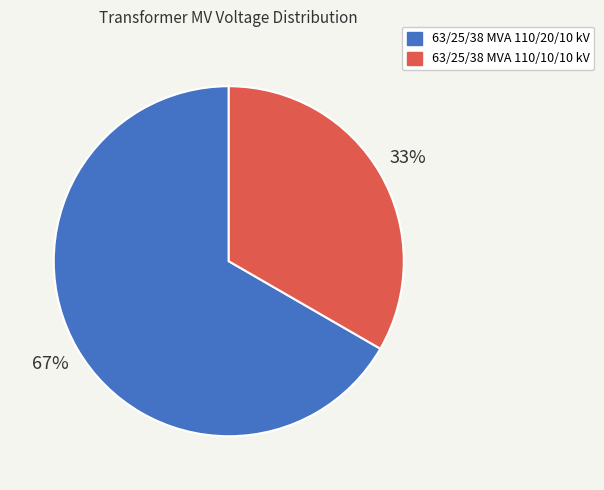

Combined, do 63/25/38 MVA 110/10/10 kV and 63/25/38 MVA 110/20/10 kV account for over 50%?

Yes